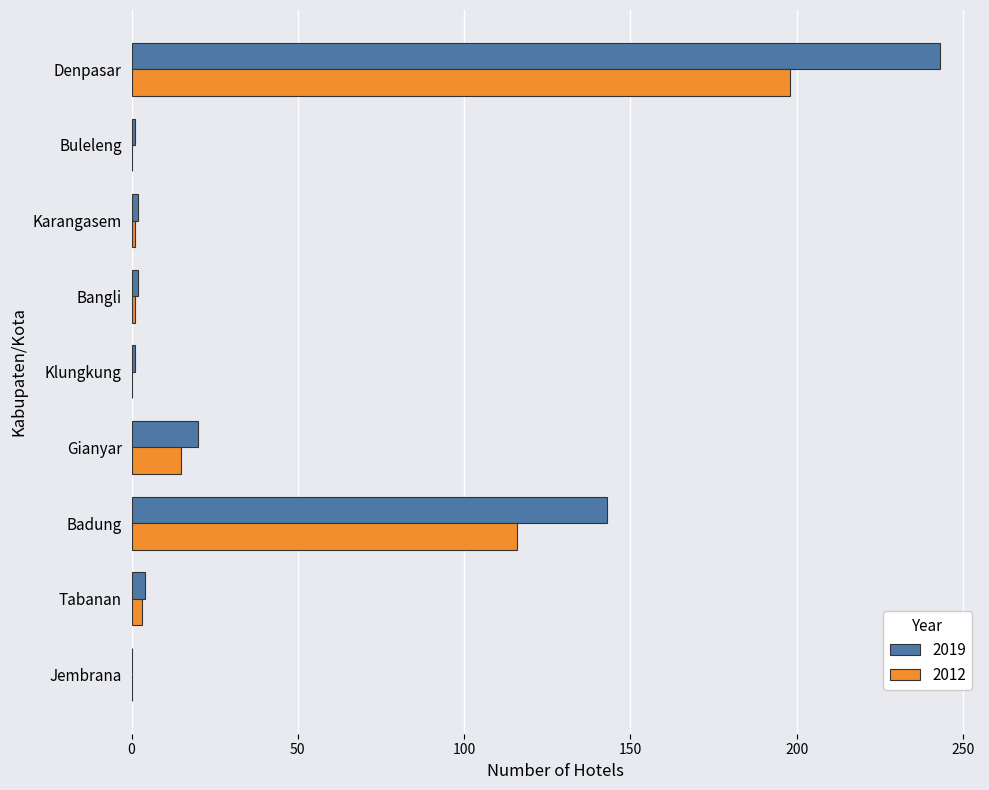

What is the maximum value for 2019?

243